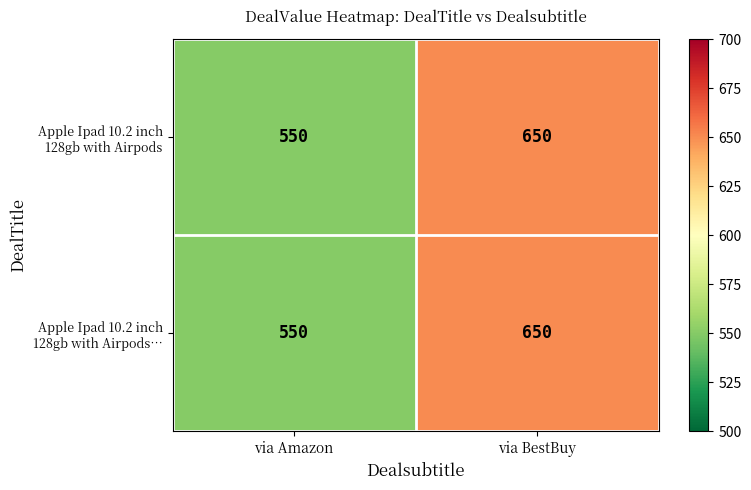

What is the greatest value displayed?

650